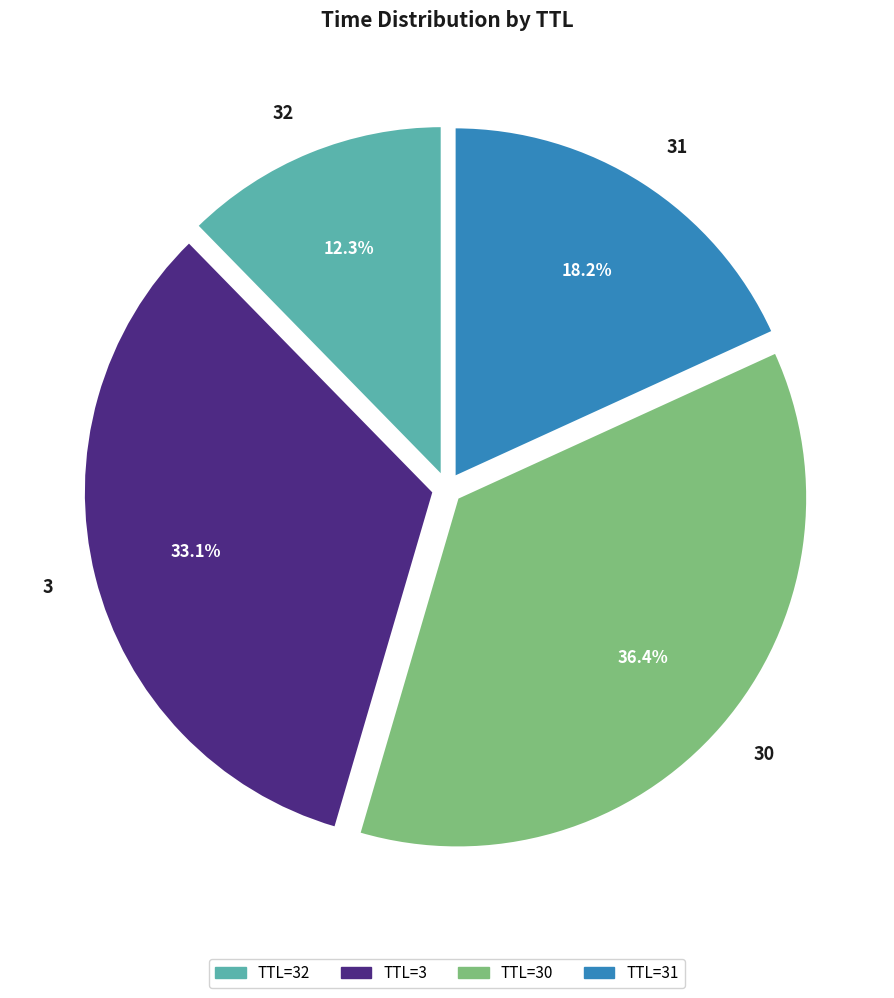

To the nearest percent, what is the combined percentage of 31 and 30?

55%